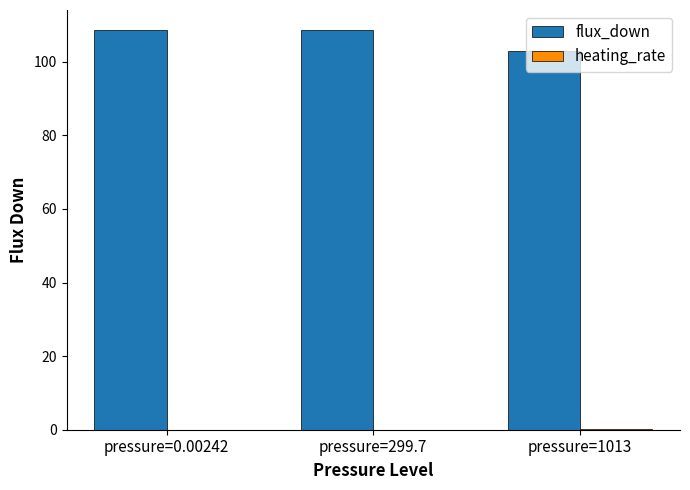

What is the maximum value shown in the chart?

108.7